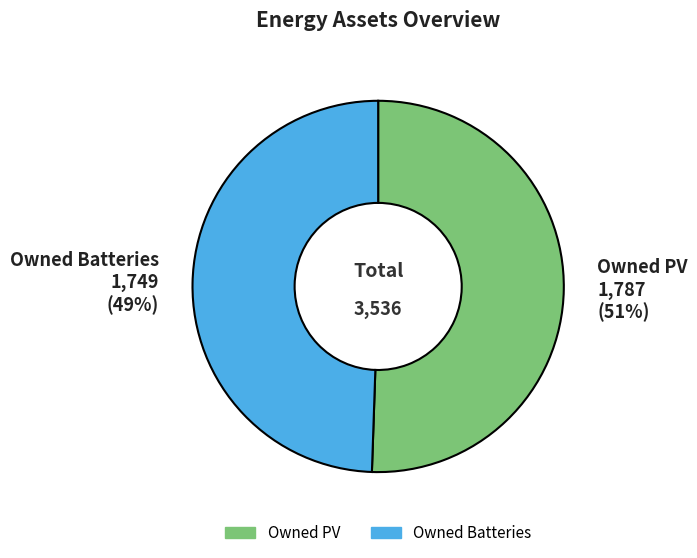

To the nearest percent, what is the average slice percentage?

50%